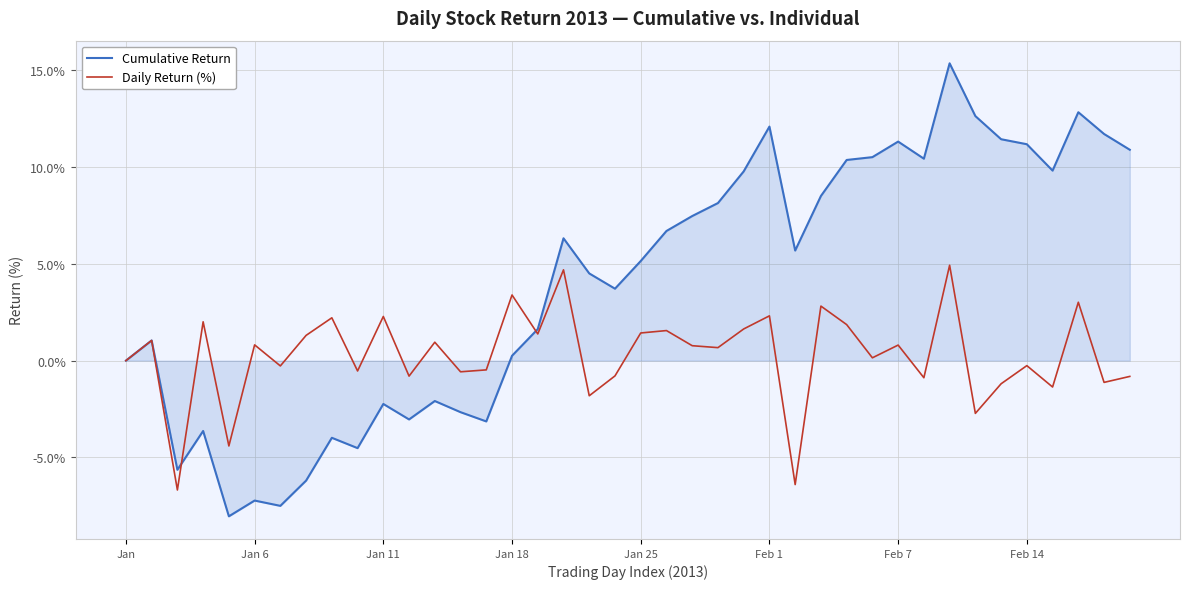

Which series has the largest total across all categories?

Cumulative Return